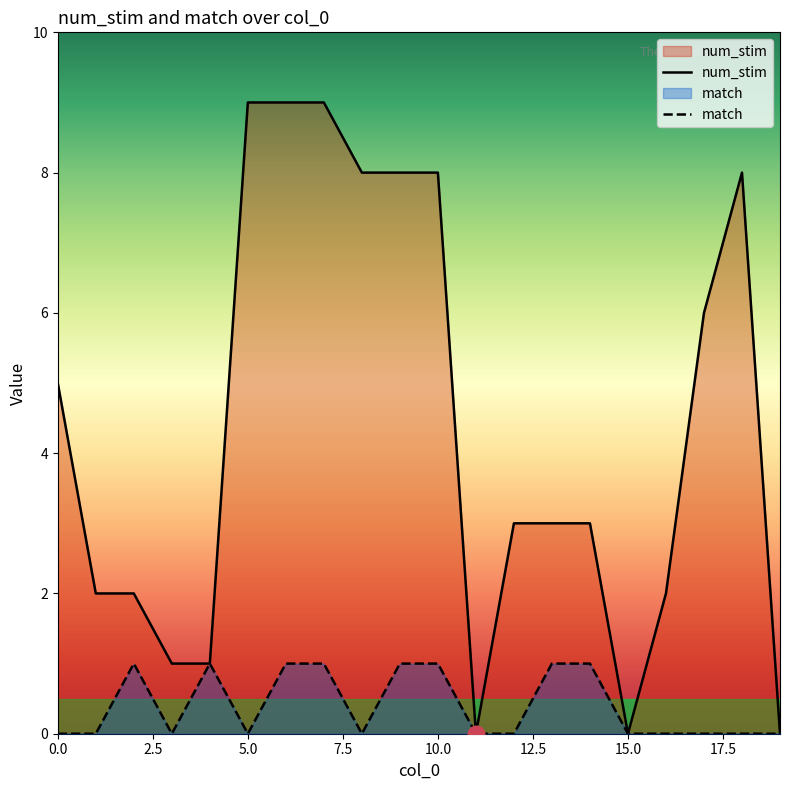

In num_stim, how many points are higher than both neighbors (excluding endpoints)?

1